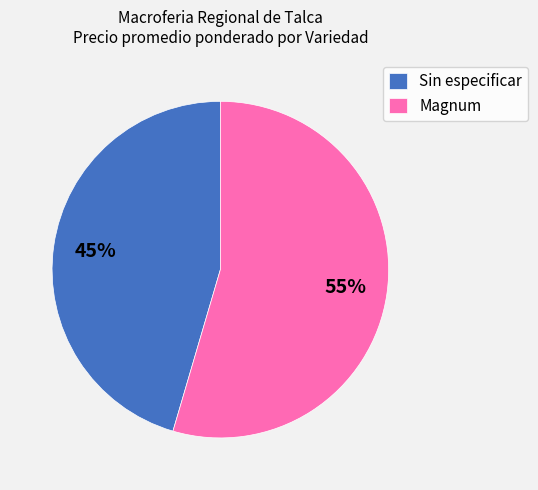

Rank the categories by value from highest to lowest.

Magnum, Sin especificar